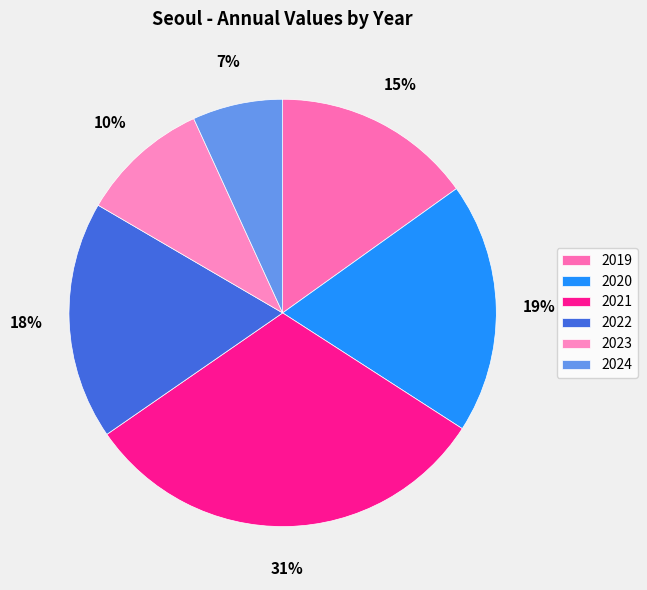

To the nearest percent, what portion does 2023 represent?

10%